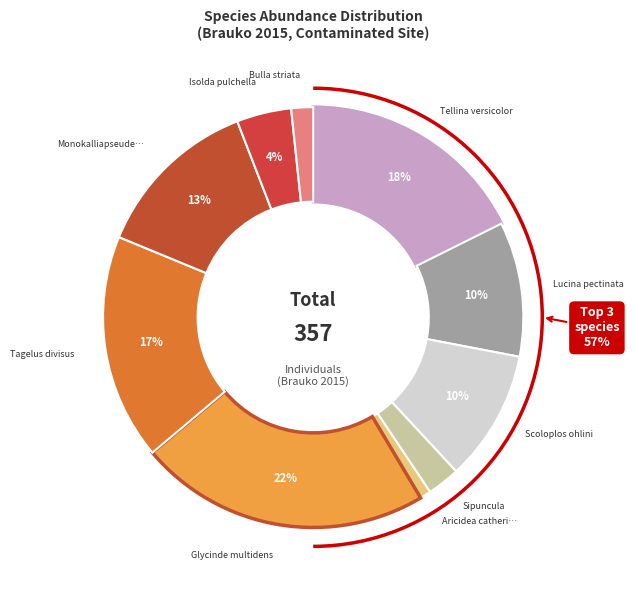

Which slice is the smallest?

Aricidea catherinae